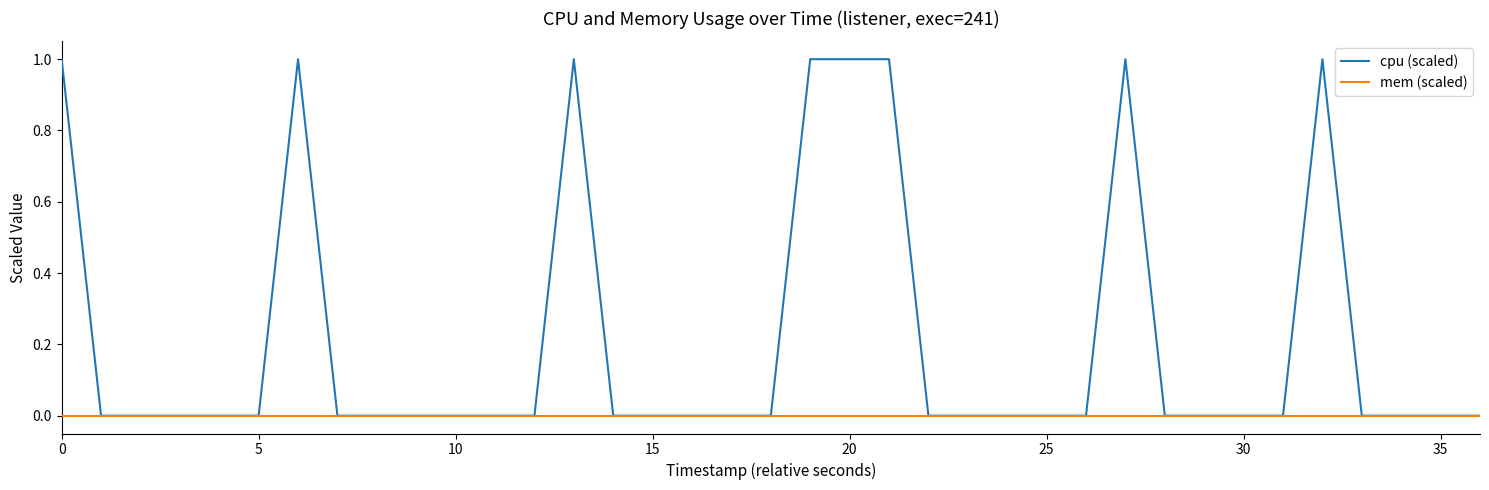

Does the chart have visible grid lines?

No